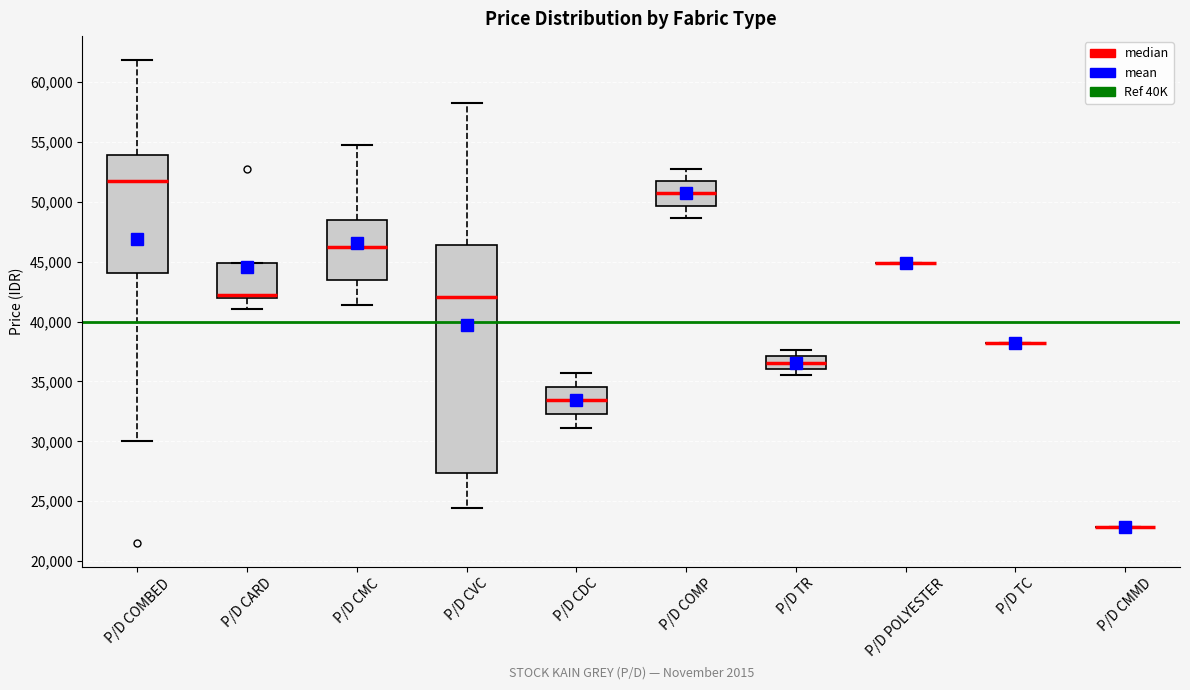

Reading left to right, read every box against the y-axis: the position of its median line, the range the box covers, and the ends of its whiskers. The values are not printed on the chart, so give them approximately, as read against the axis.

P/D COMBED: median 51500, box 44000 to 54000, whiskers 30000 to 62000
P/D CARD: median 42500, box 42000 to 45000, whiskers 41000 to 45000
P/D CMC: median 46000, box 43500 to 48500, whiskers 41500 to 55000
P/D CVC: median 42000, box 27500 to 46500, whiskers 24500 to 58000
P/D CDC: median 33500, box 32500 to 34500, whiskers 31000 to 35500
P/D COMP: median 50500, box 49500 to 51500, whiskers 48500 to 52500
P/D TR: median 36500, box 36000 to 37000, whiskers 35500 to 37500
P/D POLYESTER: box collapsed to a line at 45000, whiskers 45000 to 45000
P/D TC: box collapsed to a line at 38000, whiskers 38000 to 38000
P/D CMMD: box collapsed to a line at 23000, whiskers 23000 to 23000